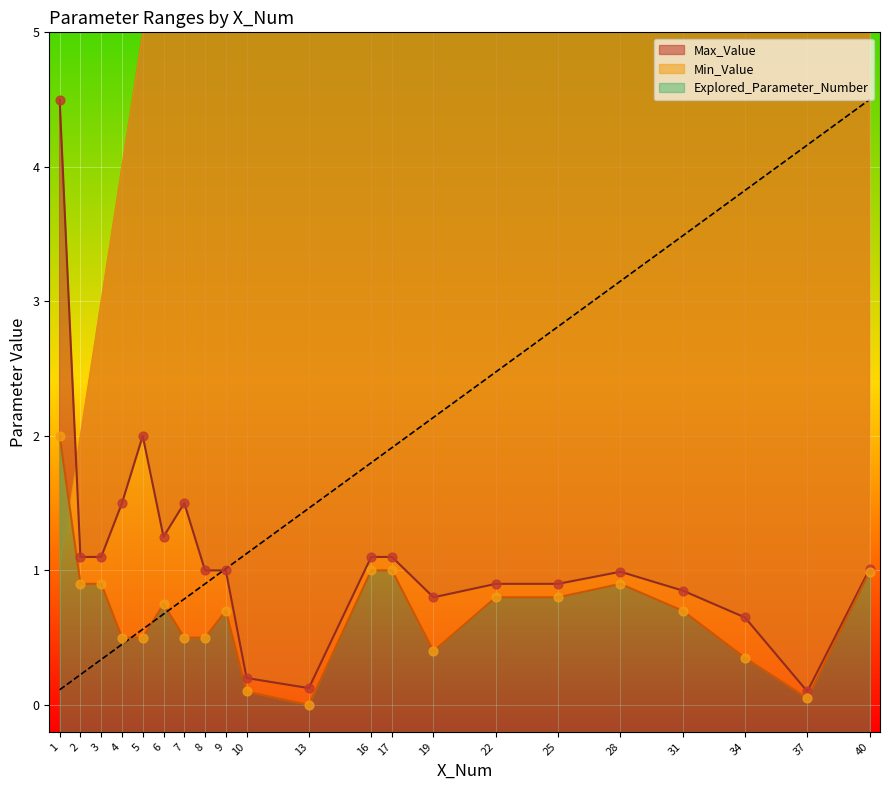

Which series reaches the minimum Y coordinate?

Min_Value